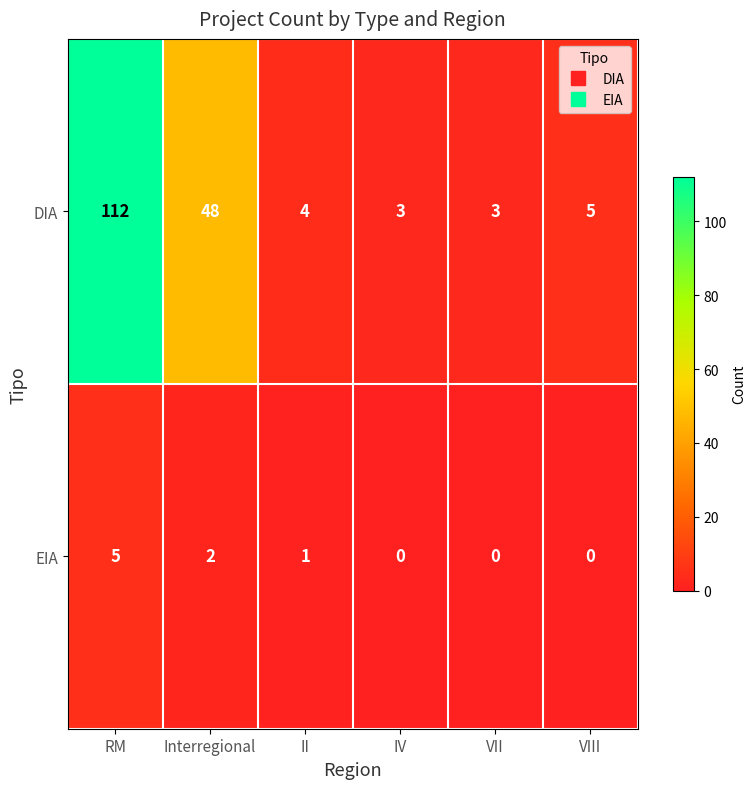

The DIA series shows 48 at Interregional. True or false?

True